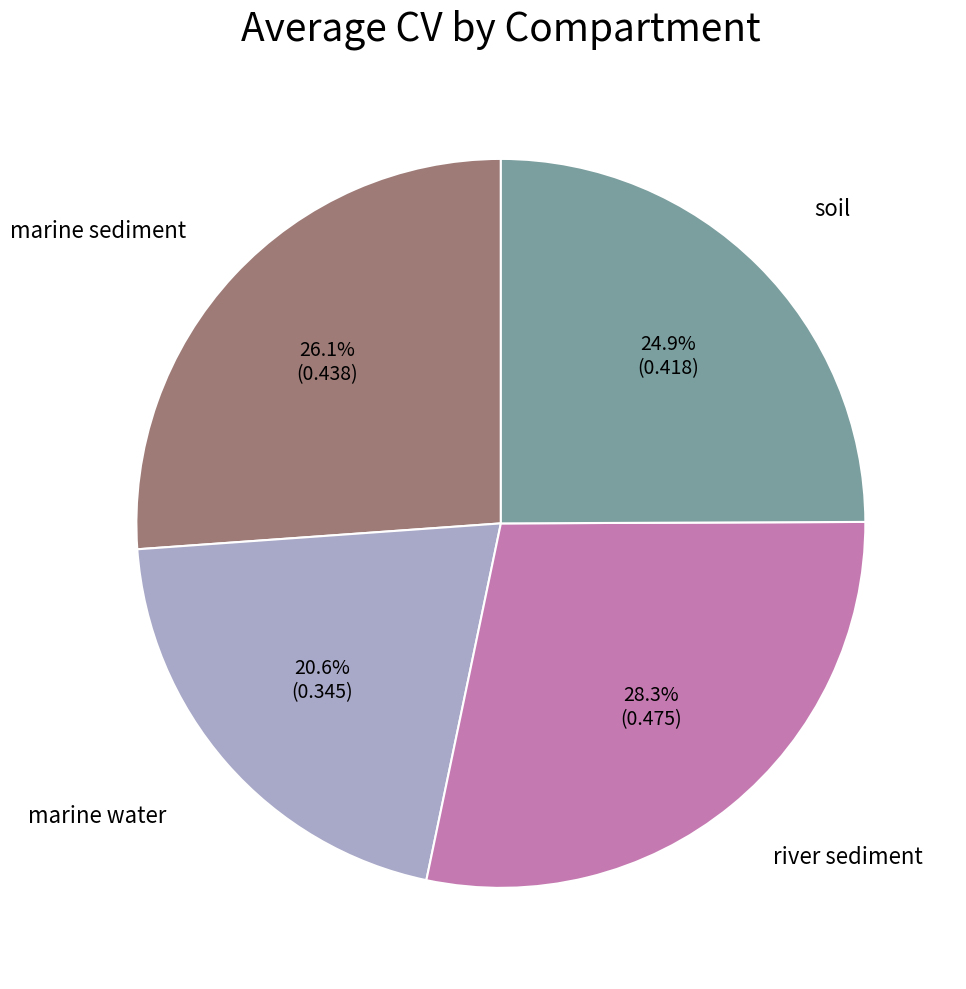

Is there any slice that represents more than half of the pie?

No